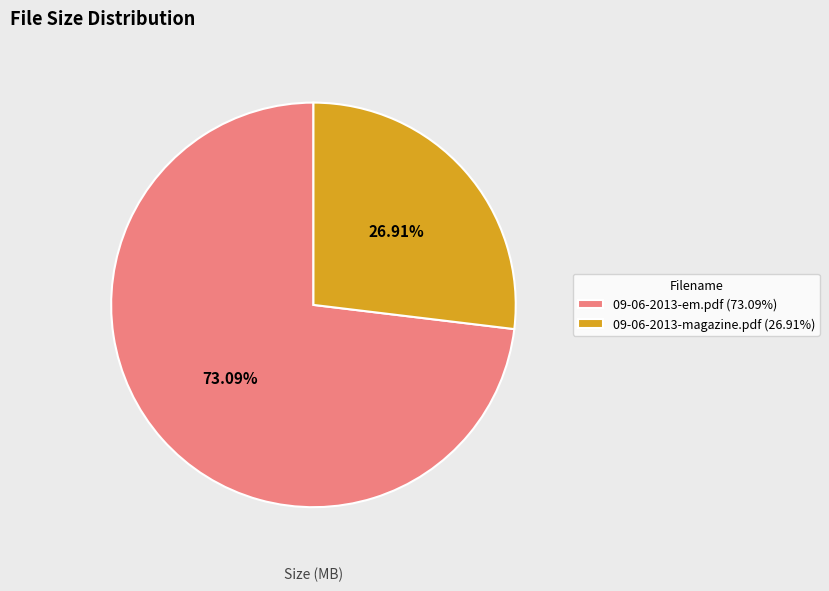

Rank the categories by value from lowest to highest.

09-06-2013-magazine.pdf, 09-06-2013-em.pdf